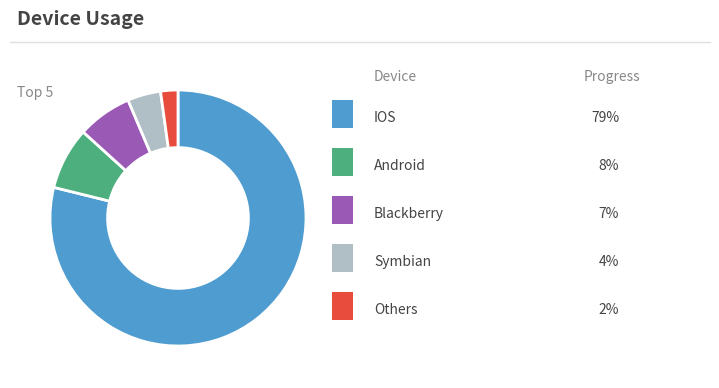

How many slices are in this pie chart?

5